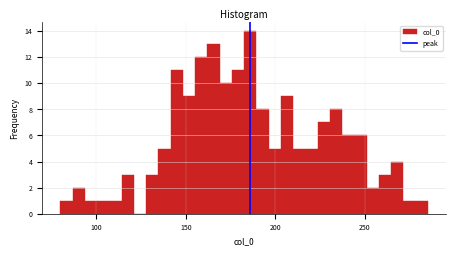

Around what value on the x-axis is the tallest bar? Give the approximate position of its centre, as read against the axis.

185